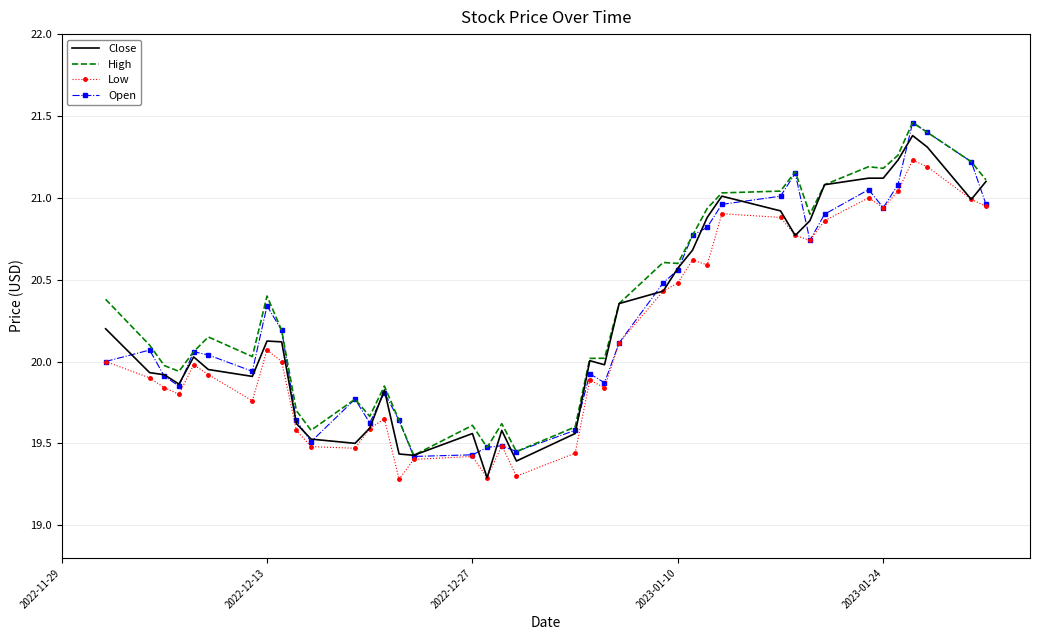

True or false: Close and High cross at least once.

False